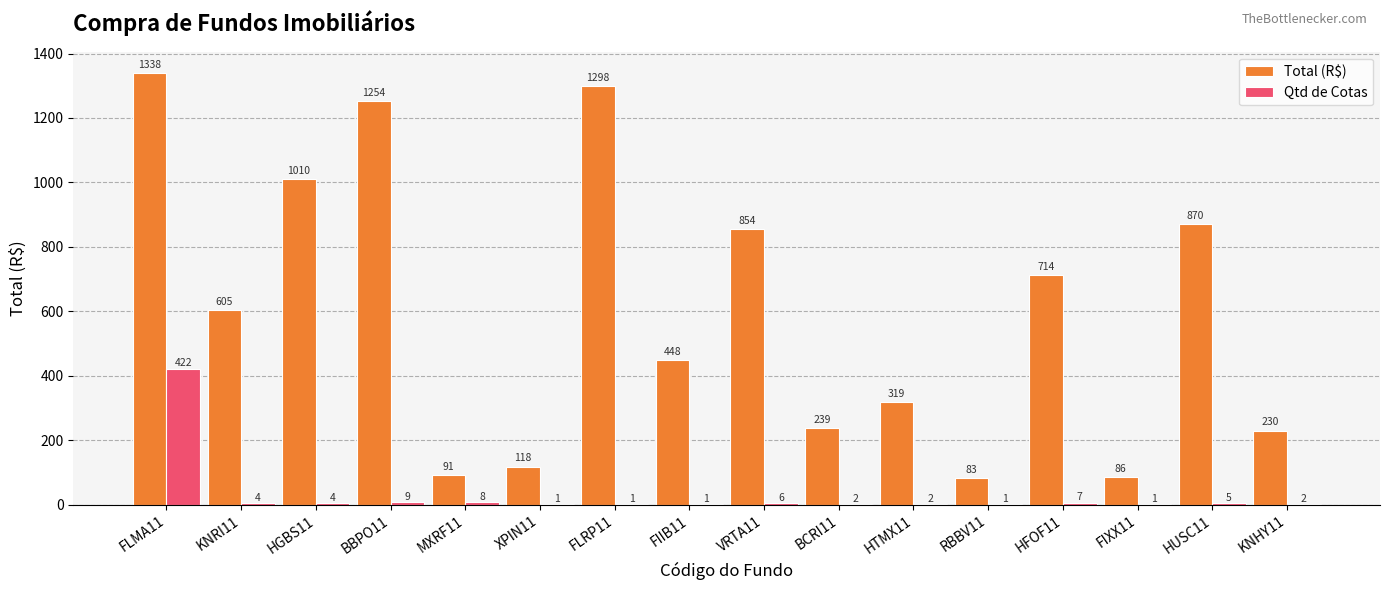

How many categories are shown in the chart?

16